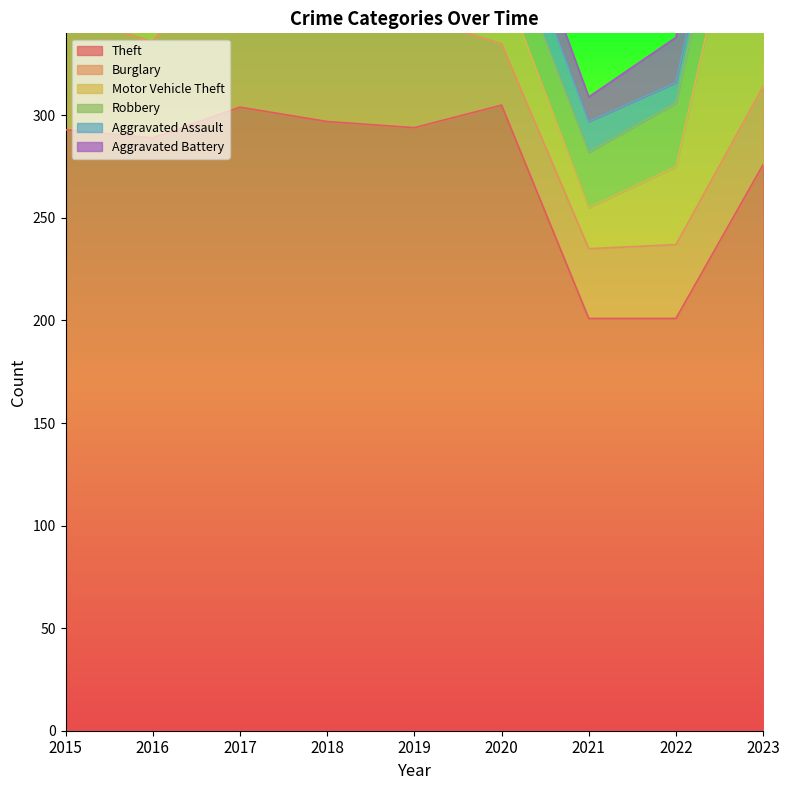

How many values in the Theft series exceed 293?

4